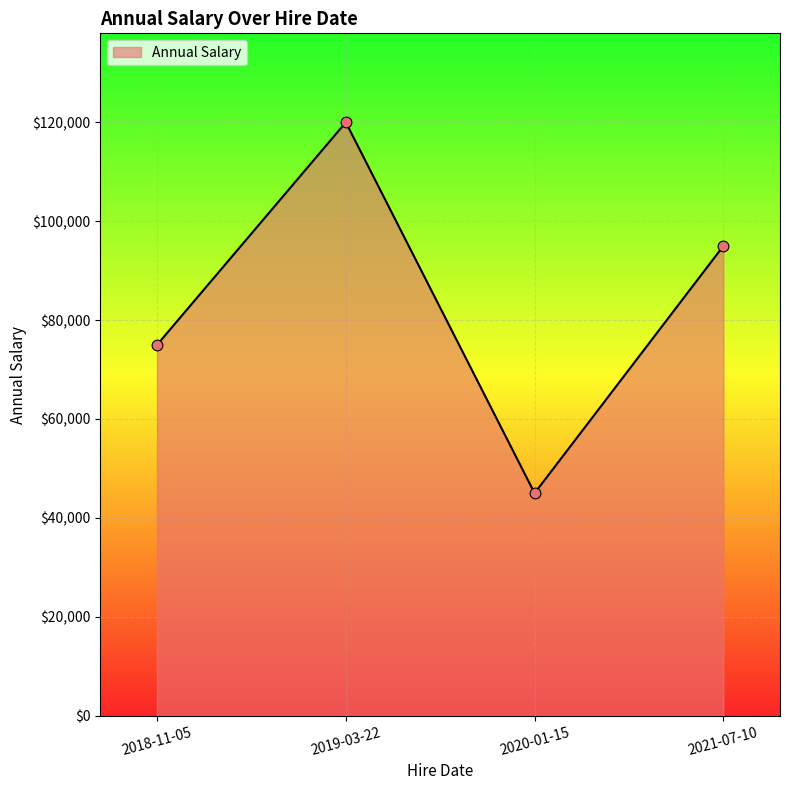

What is the change in value from 2019-03-22 to 2020-01-15?

-75000